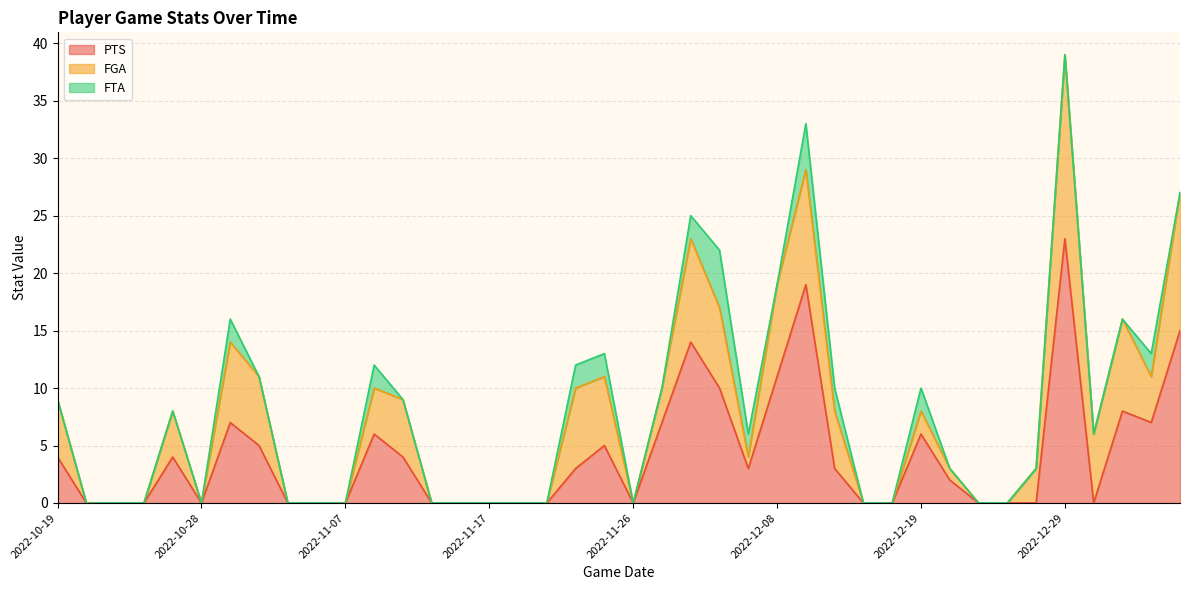

The value of PTS at 2022-12-29 is 23. True or false?

True